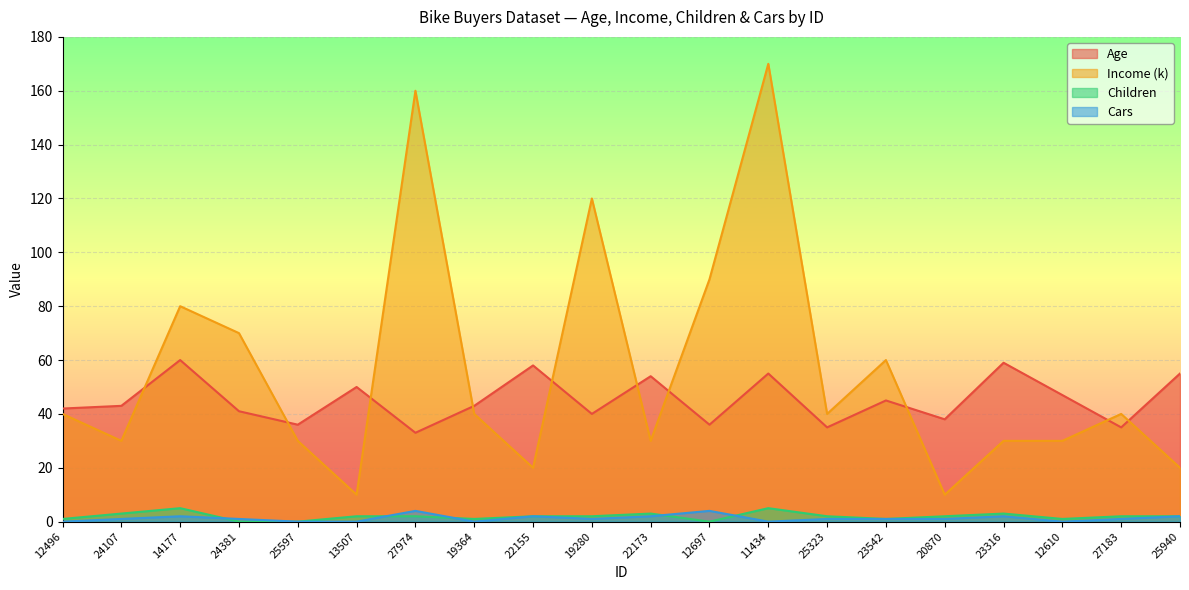

The Children series shows -3 at 24381. True or false?

False